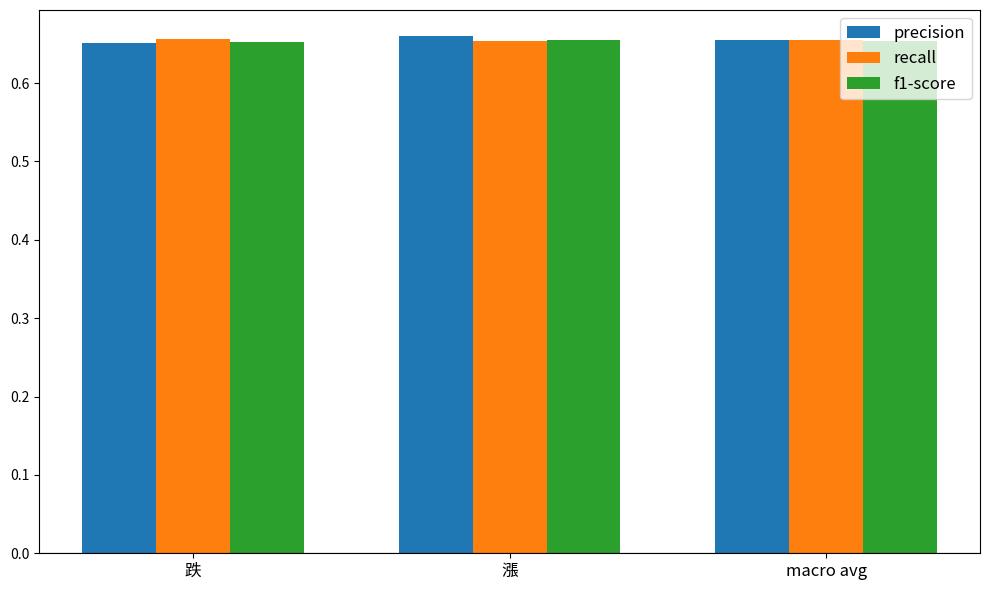

At how many categories does at least one series exceed 0?

3